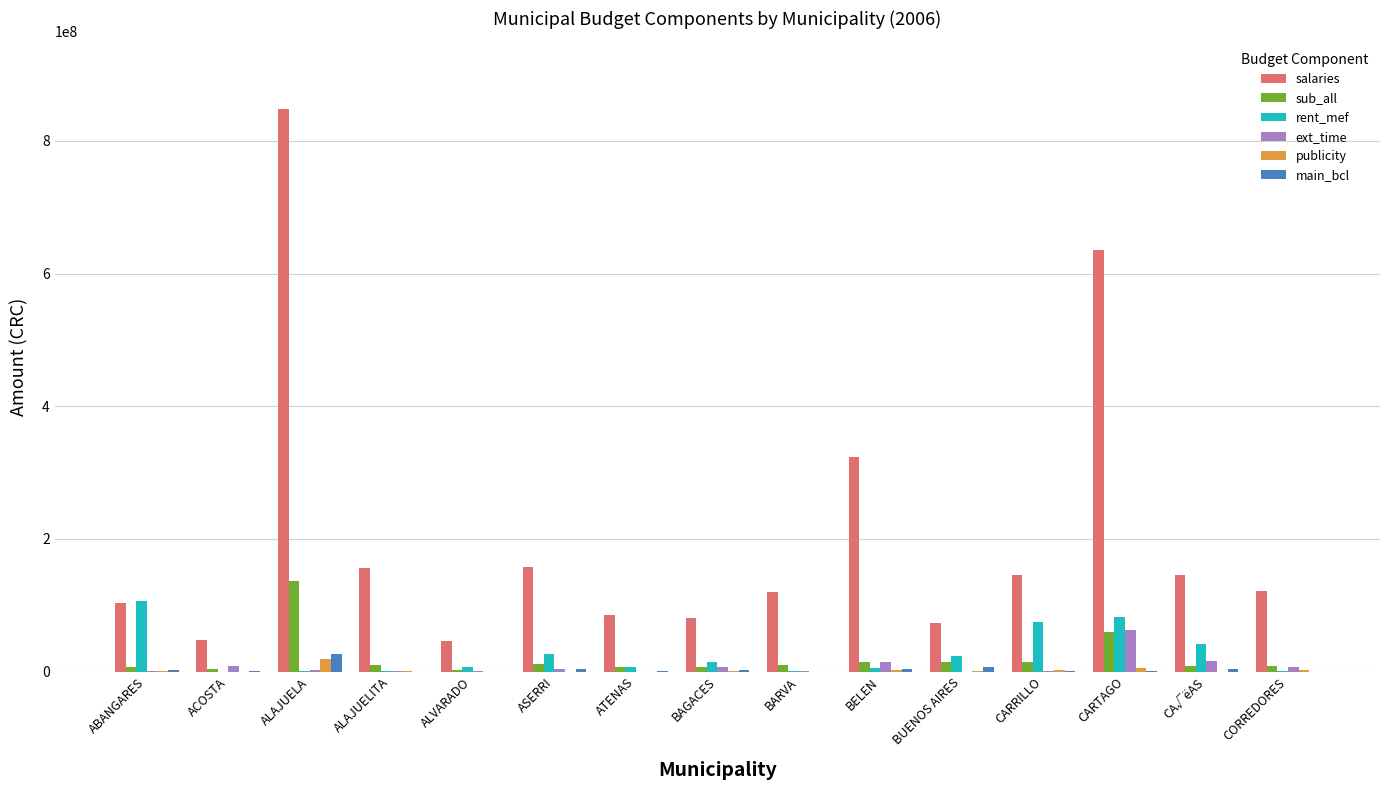

Read the sub_all value at CA√ëAS.

8849998.0